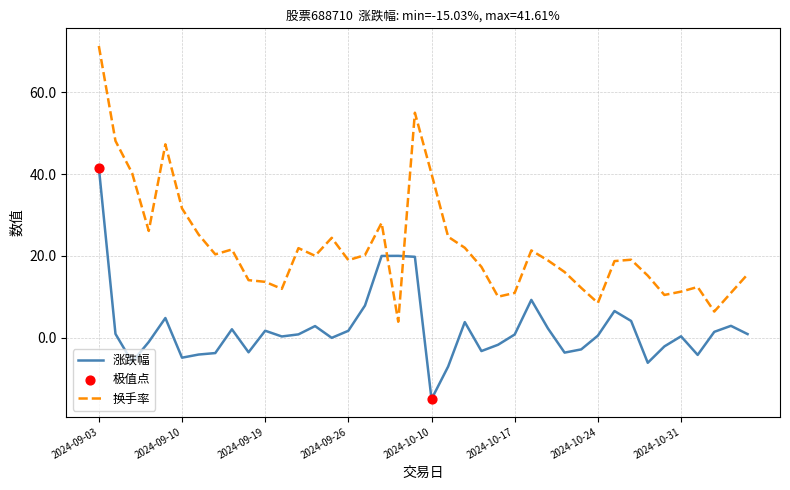

Which series has the largest total across all categories?

换手率